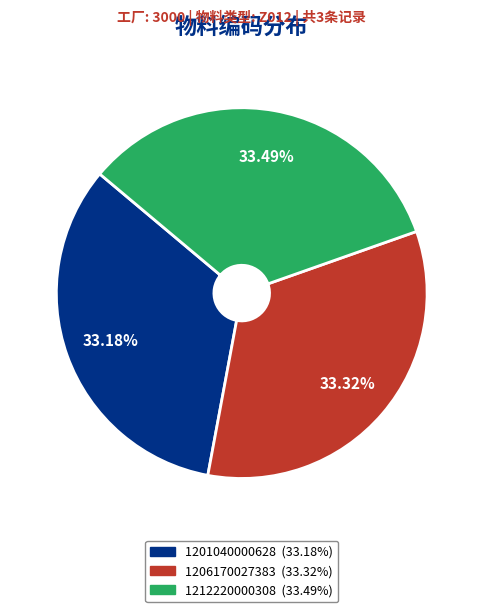

Is there a majority slice in this chart?

No